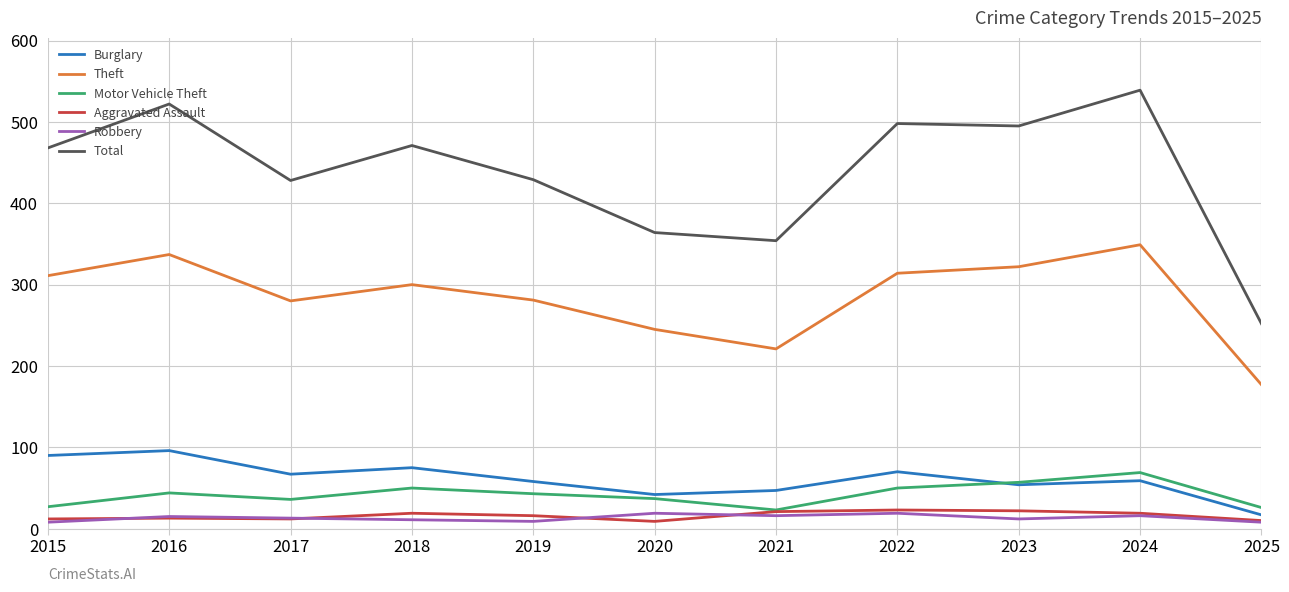

True or false: Motor Vehicle Theft and Theft intersect in this chart.

False